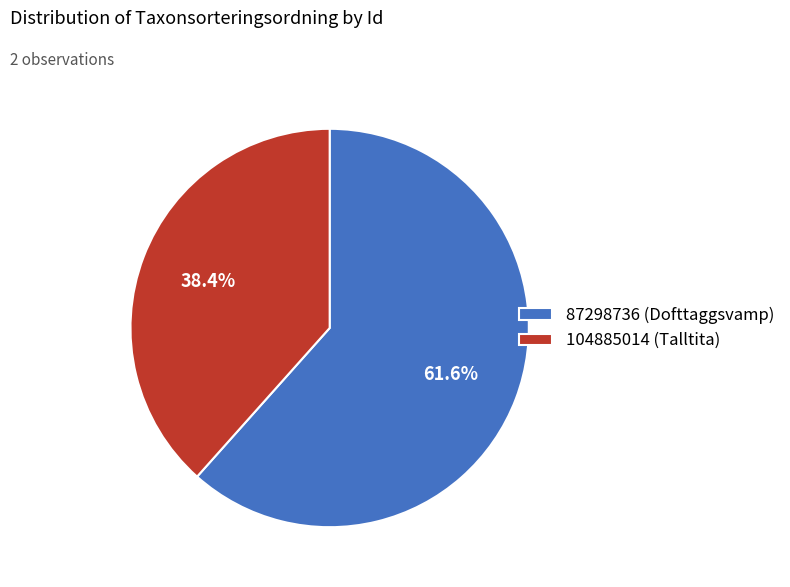

Which category has the smallest portion of the pie?

104885014